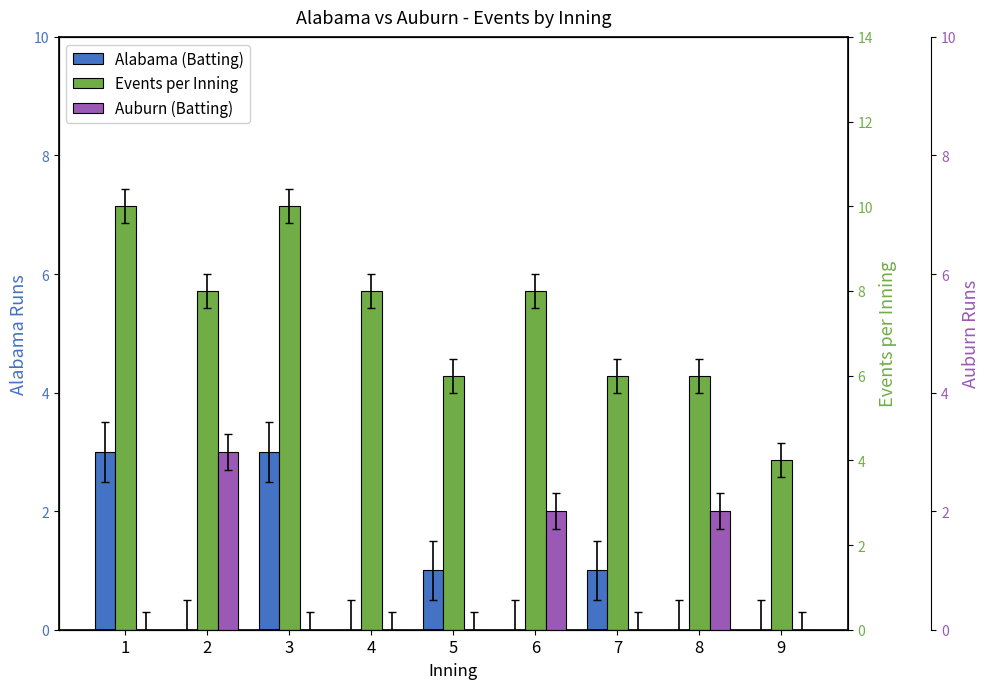

How many Events per Inning values are between 6 and 8?

6